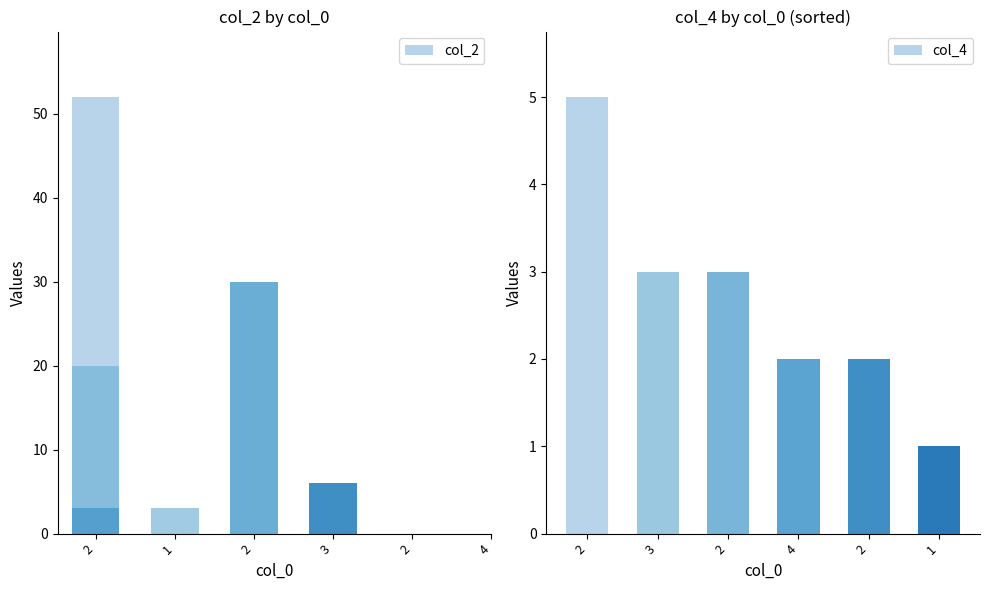

How many groups of bars are there?

6